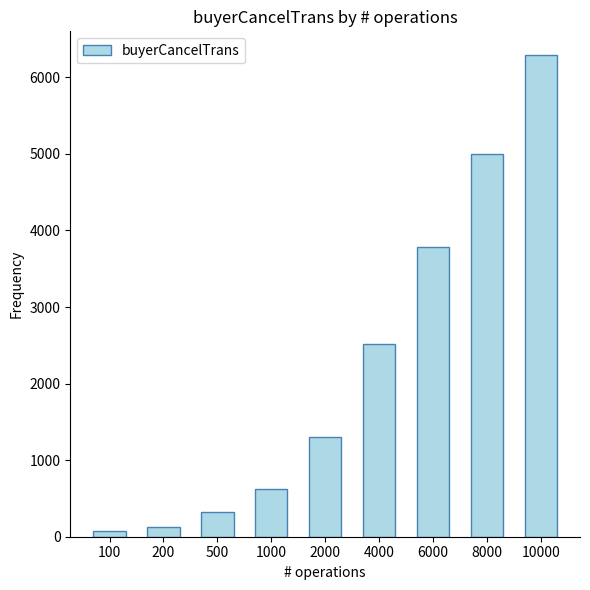

The chart shows a value of 2661 at 10000. True or false?

False